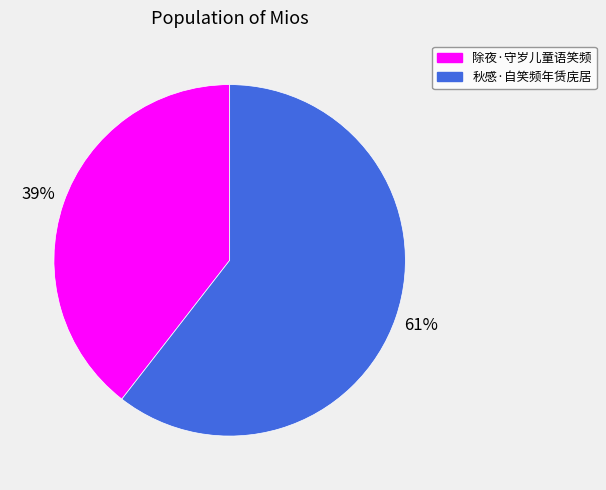

Which category has the biggest portion of the pie?

秋感·自笑频年赁庑居